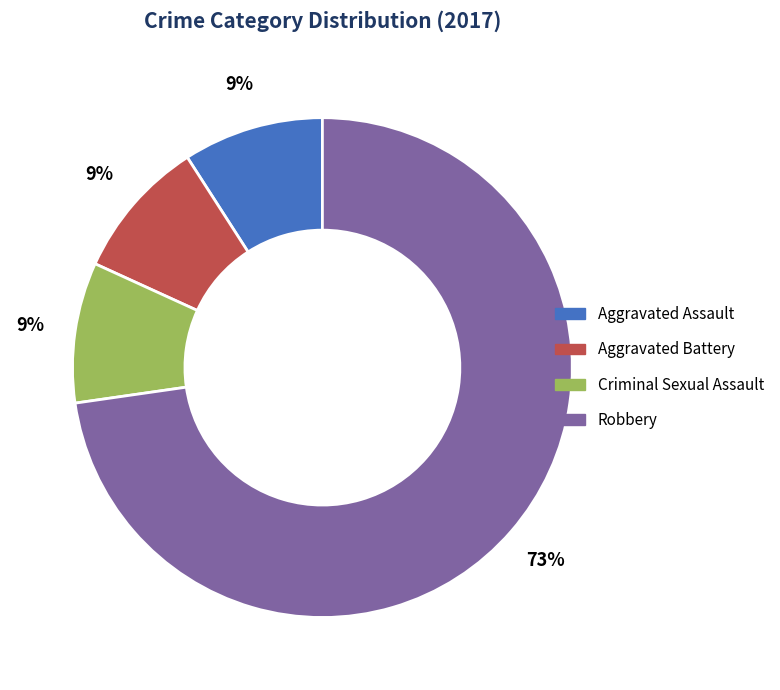

How many segments does this pie chart have?

4